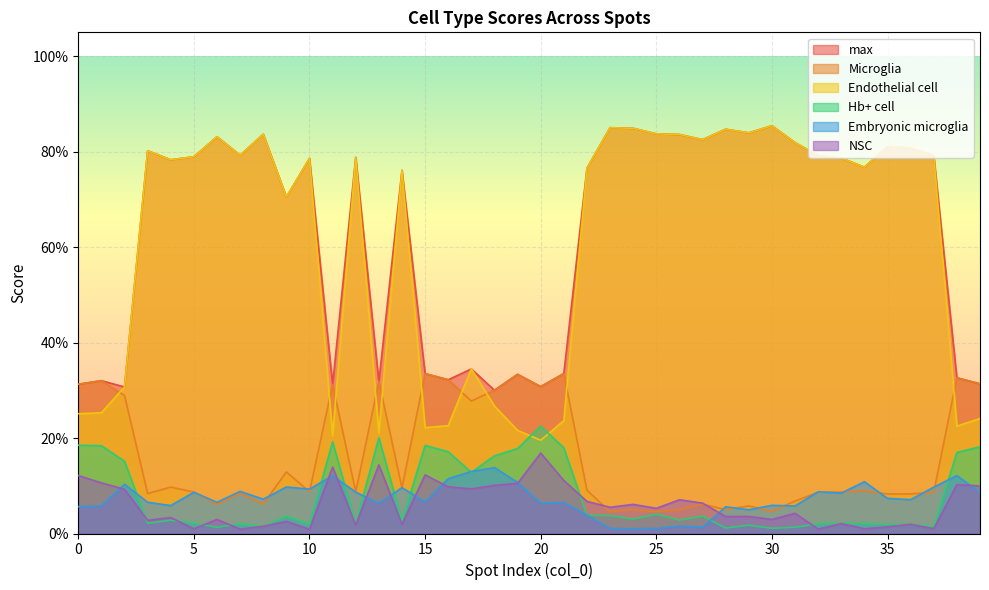

List the labels in order of max value, largest first.

30, 23, 24, 28, 29, 25, 8, 26, 6, 27, 31, 35, 36, 3, 7, 37, 32, 5, 12, 33, 10, 4, 34, 22, 14, 9, 17, 21, 15, 19, 38, 16, 1, 13, 39, 0, 11, 20, 2, 18